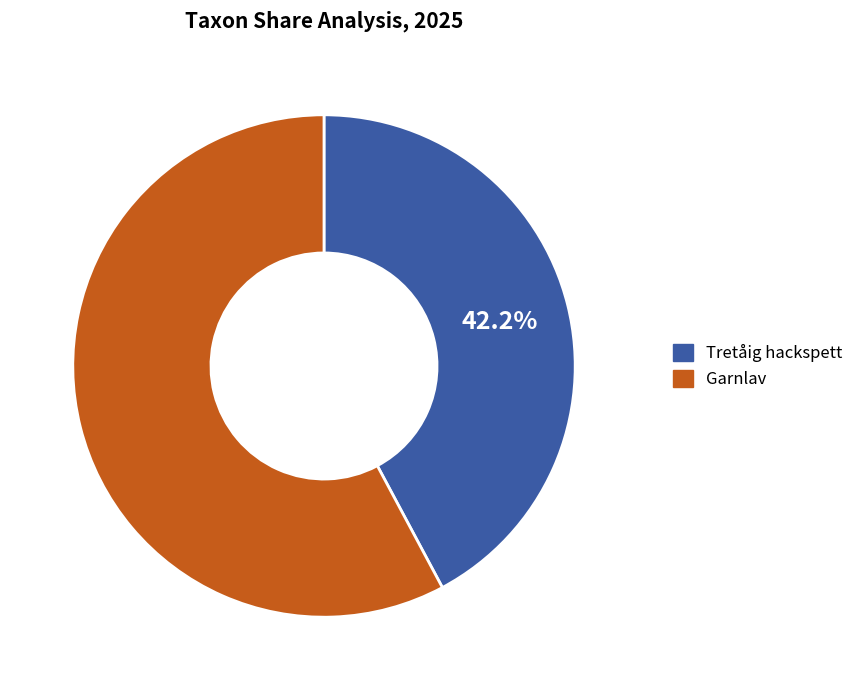

Count the number of slices in the pie.

2